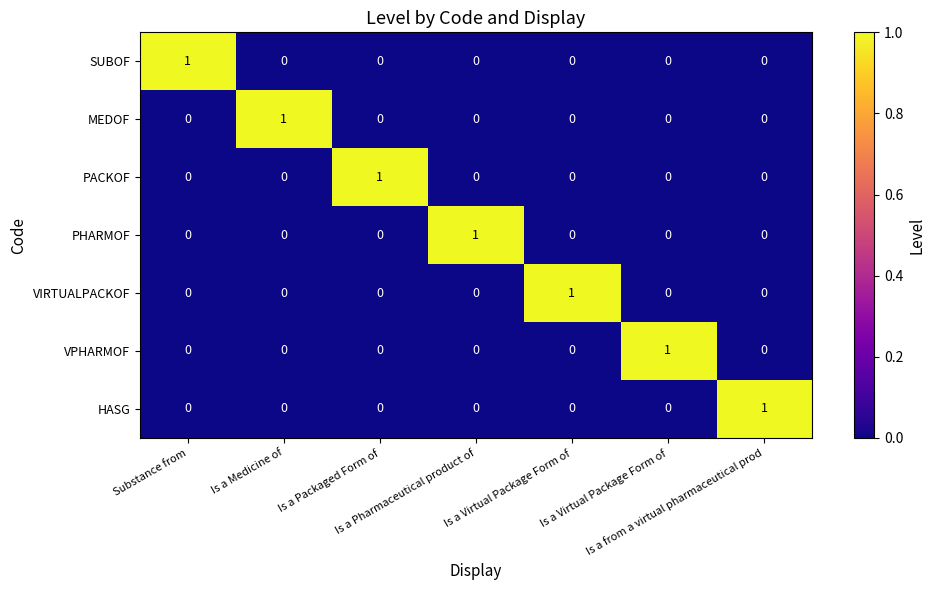

How many data points in PHARMOF are above 0?

1